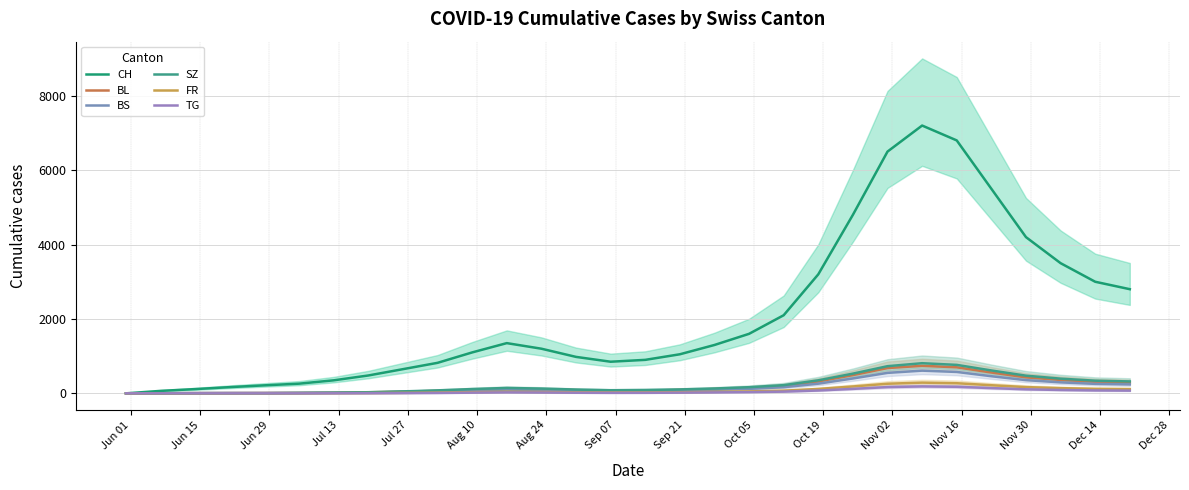

Reading left to right, list all the values displayed in this chart.

CH: 0	66	114	167	215	260	350	480	650	820	1100	1350	1200	980	850	900	1050	1300	1600	2100	3200	4800	6500	7200	6800	5500	4200	3500	3000	2800
BL: 0	2	6	8	10	13	18	28	45	65	95	120	105	85	70	75	90	115	145	200	320	490	680	740	700	560	430	360	310	290
BS: 0	3	9	11	11	12	15	22	38	55	80	100	88	70	58	62	75	95	120	165	260	400	550	610	575	460	355	295	255	240
SZ: 0	0	0	1	2	9	17	30	52	80	115	145	128	102	84	90	105	130	165	220	350	530	730	810	765	615	475	395	340	320
FR: 0	0	0	1	2	2	4	7	13	20	32	42	36	28	22	24	30	40	52	72	118	185	258	288	272	218	168	140	120	114
TG: 0	0	0	0	0	0	1	3	6	10	18	25	21	16	13	14	18	24	32	46	76	120	168	186	176	141	108	90	78	73